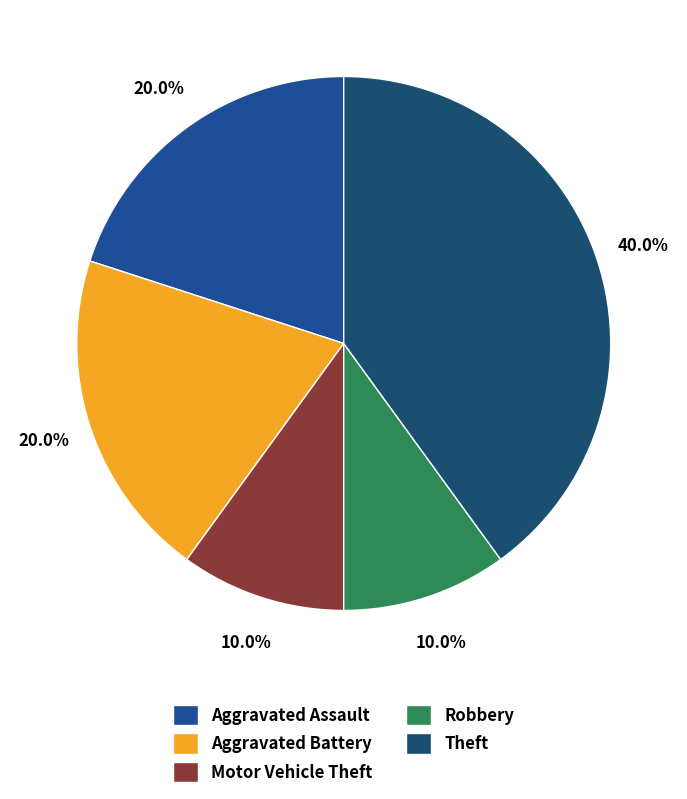

Which has a higher value, Motor Vehicle Theft or Theft?

Theft